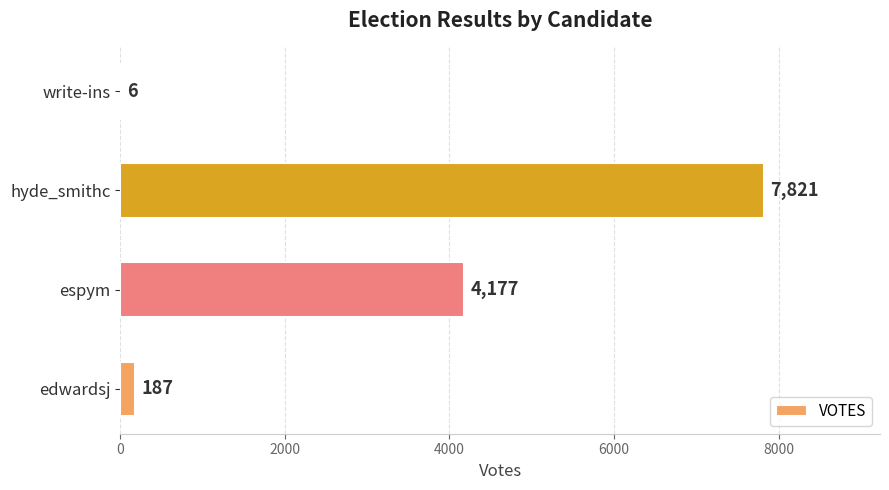

True or false: the data shows 6 at write-ins.

True